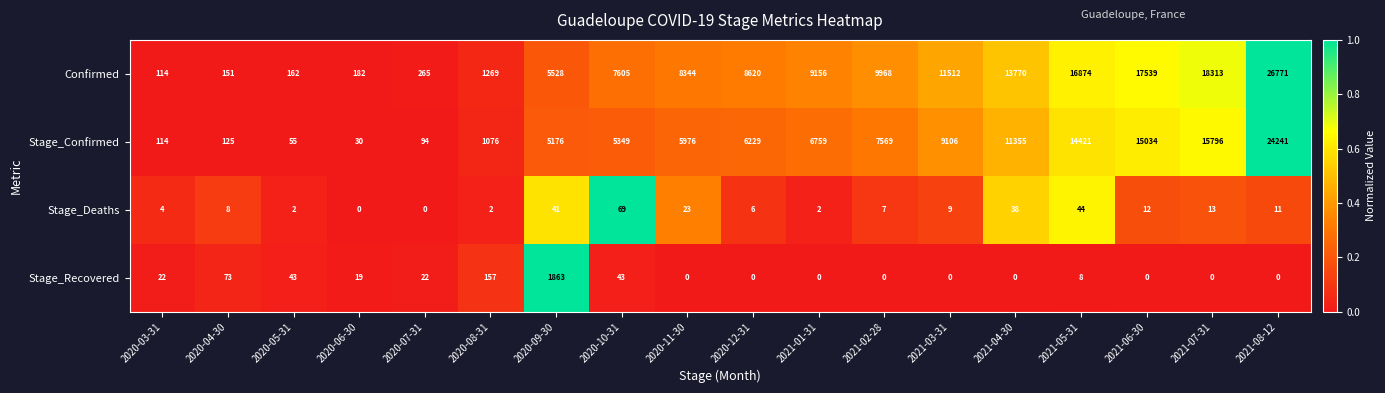

The value of Stage_Deaths at 2021-04-30 is 38. True or false?

True